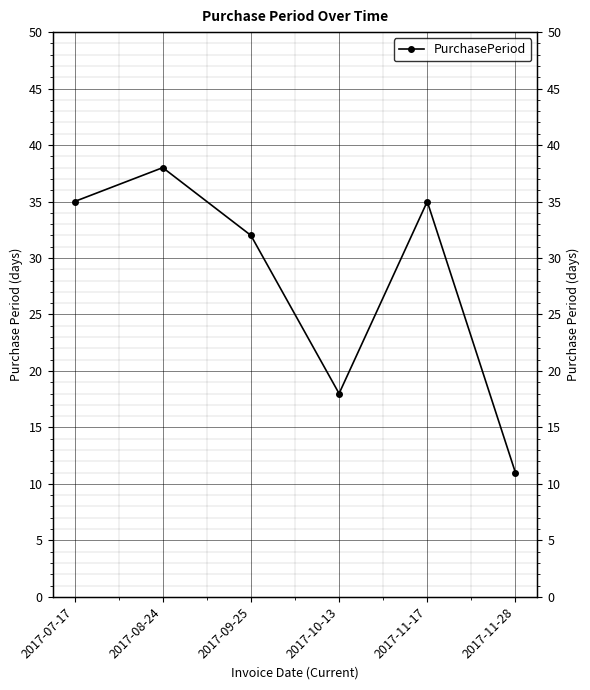

Reading left to right, what are all the values shown in this chart?

2017-07-17=35	2017-08-24=38	2017-09-25=32	2017-10-13=18	2017-11-17=35	2017-11-28=11